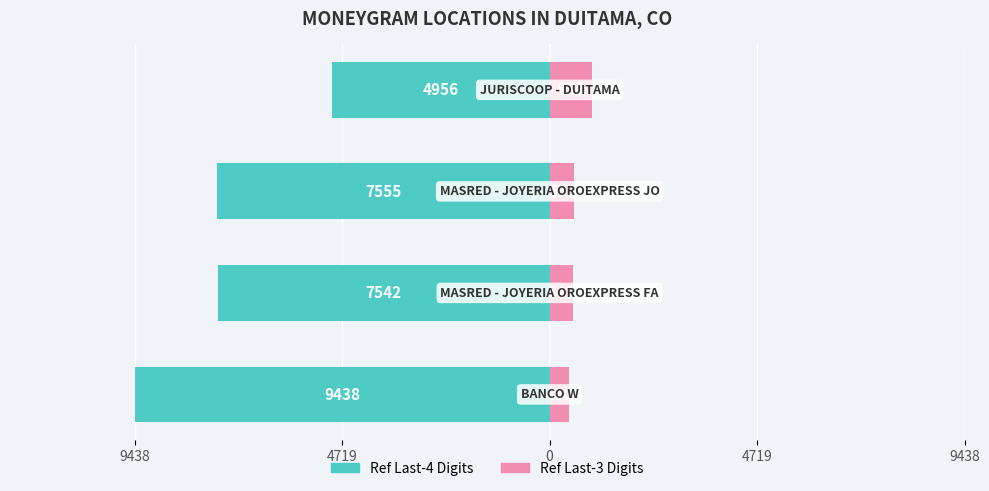

How many data points in Ref (last 4 digits) are less than -7542?

2